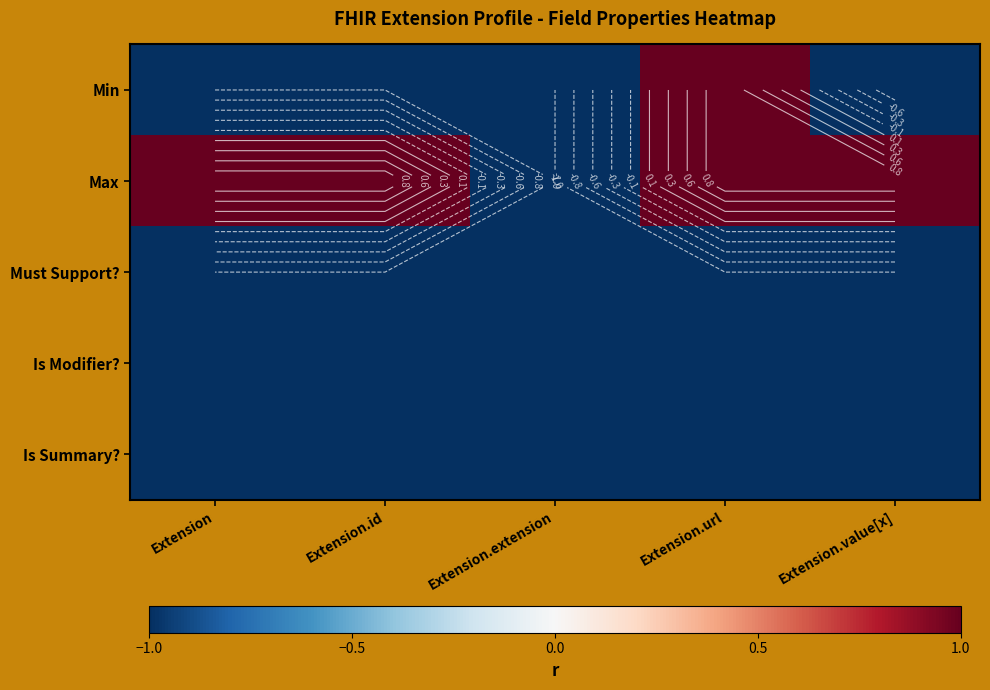

Which label corresponds to the largest value in the chart?

Extension.url